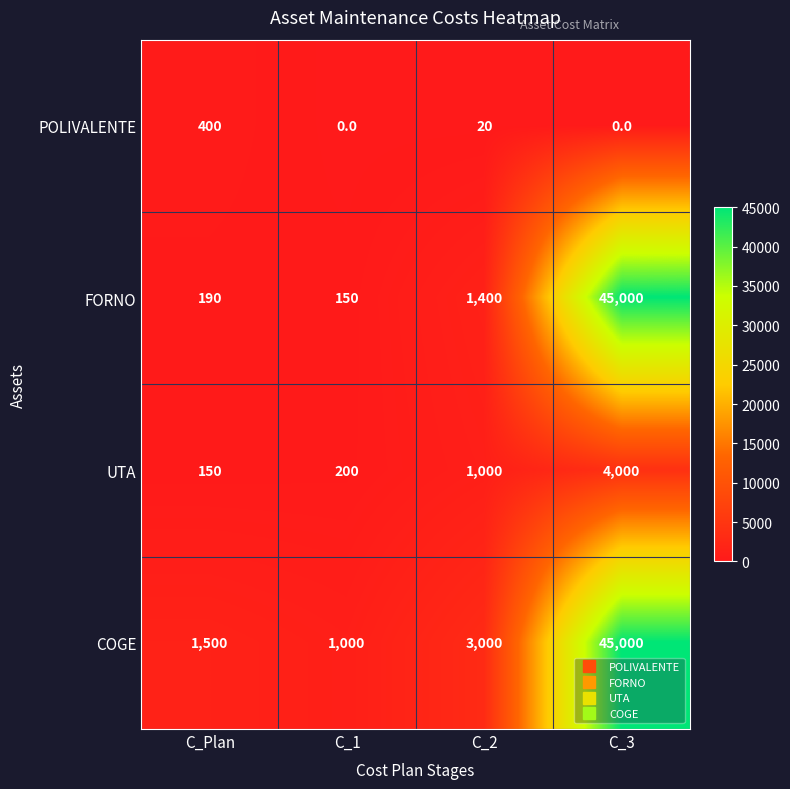

True or false: COGE has a value of 30410 at C_3.

False